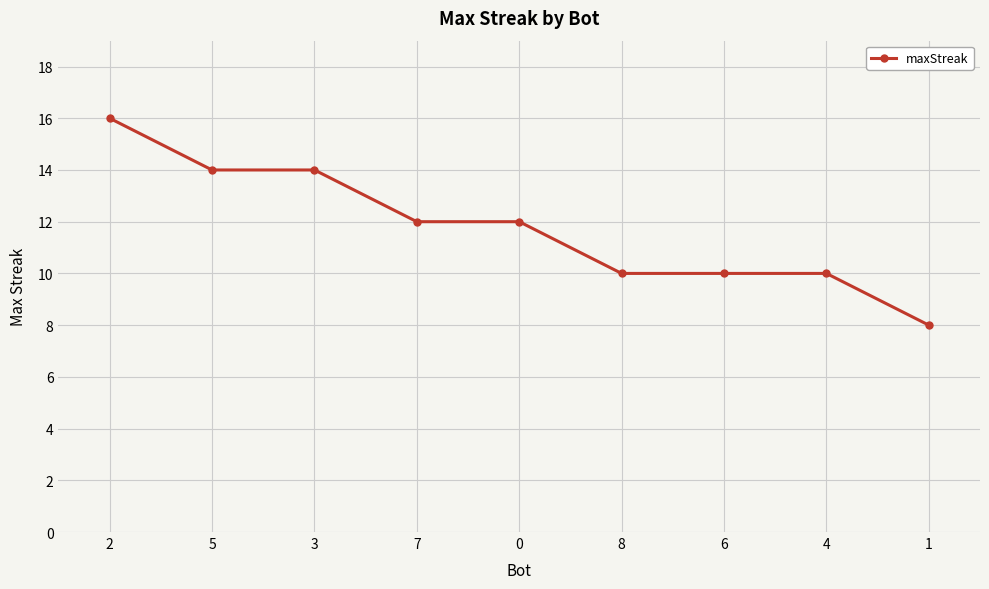

Which has a higher value, 3 or 0?

3